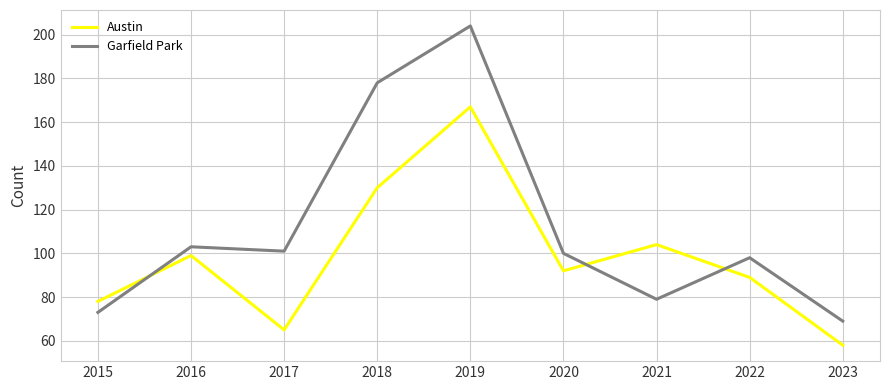

At how many categories does at least one series exceed 65?

9